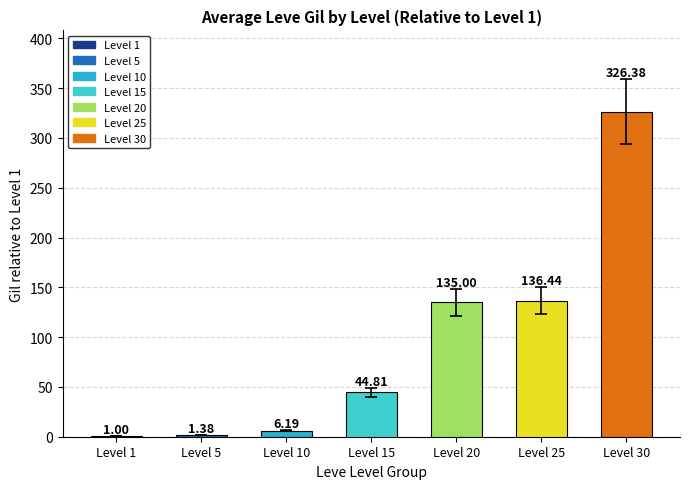

What is the sum of the values at Level 30 and Level 20?

461.4